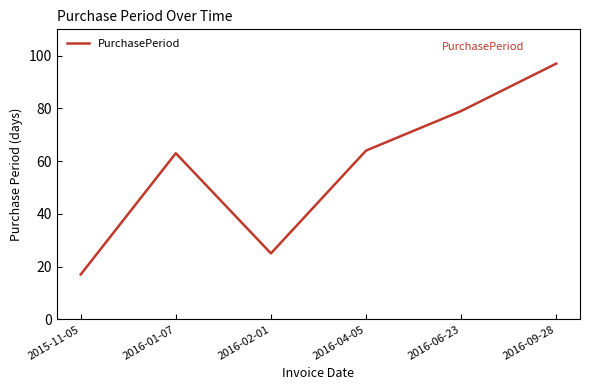

How many values are between 25 and 79?

4